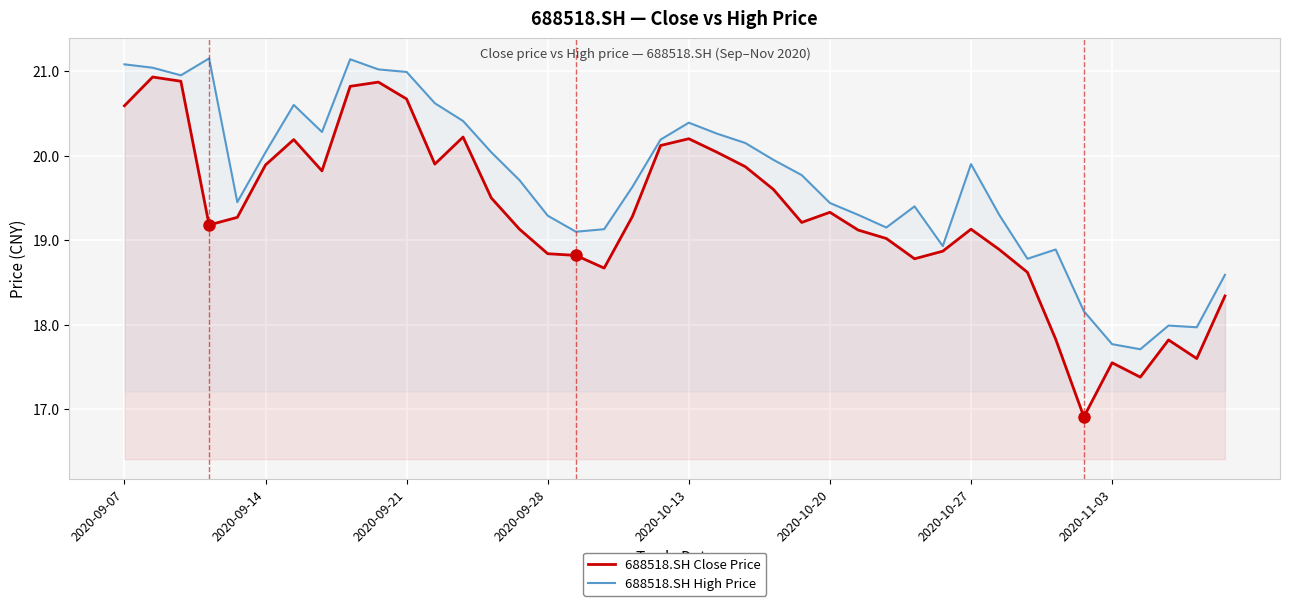

What position from the left is 39?

40